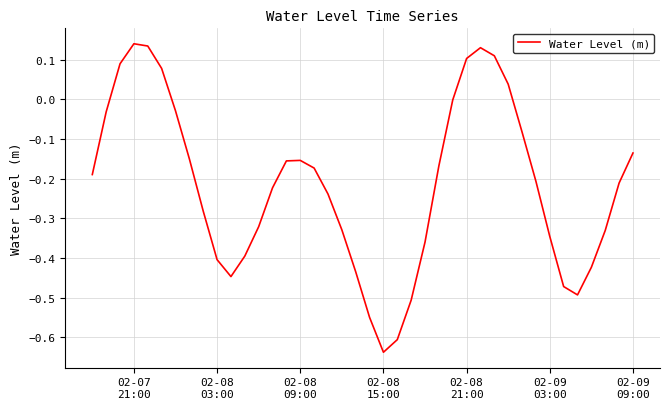

What is the difference between the maximum and minimum values?

0.8